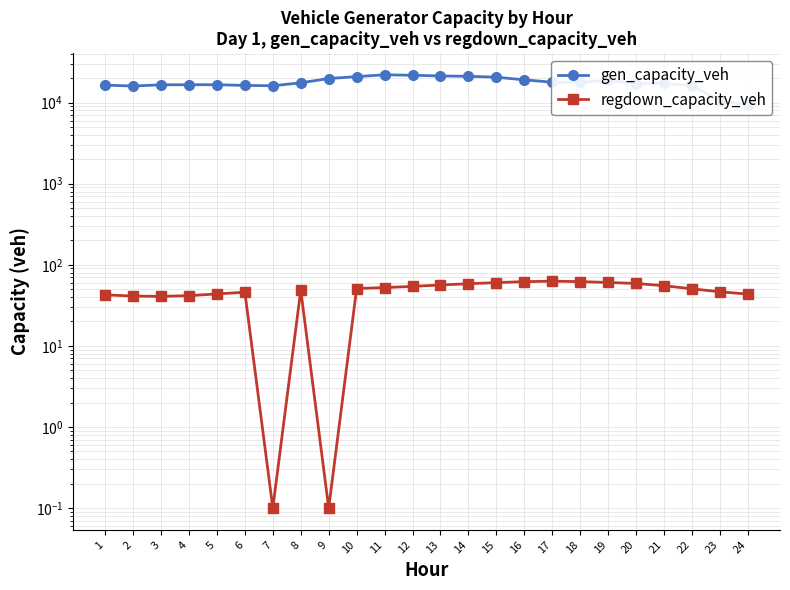

What is the spread (max minus min) of values at 16?

18982.0